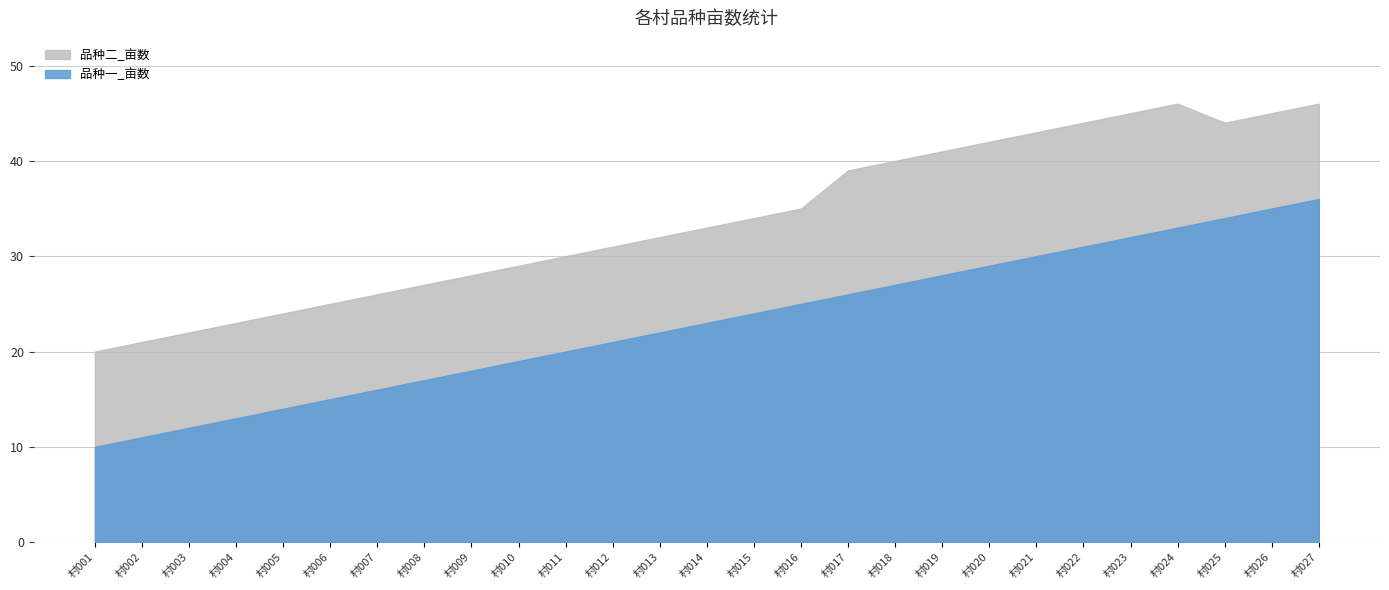

What is the difference between the 品种二_亩数 values at 村005 and 村022?

20